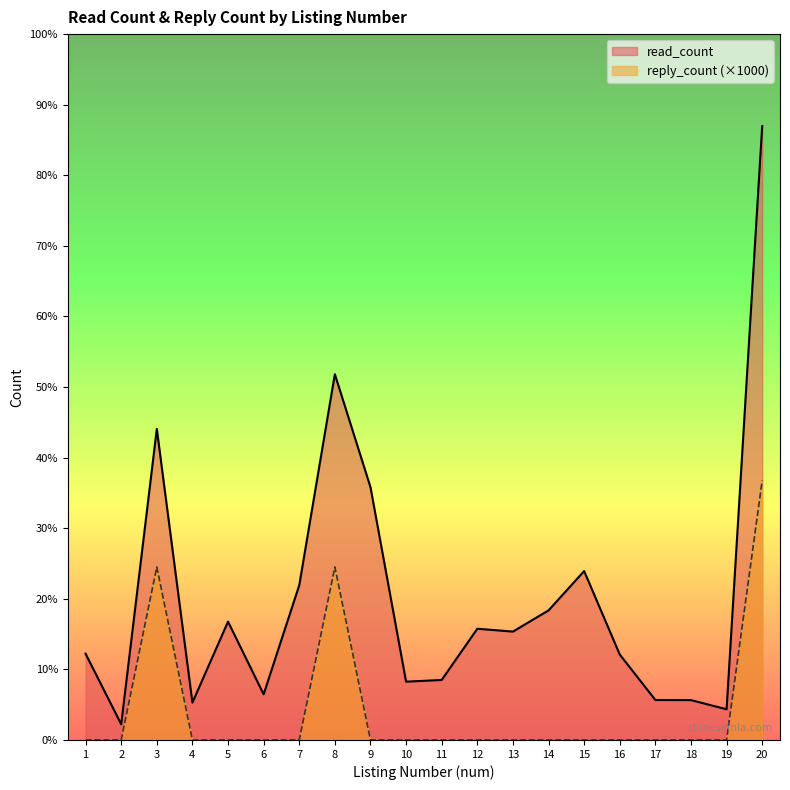

Read the read_count value at 15, to the nearest 100.

2000